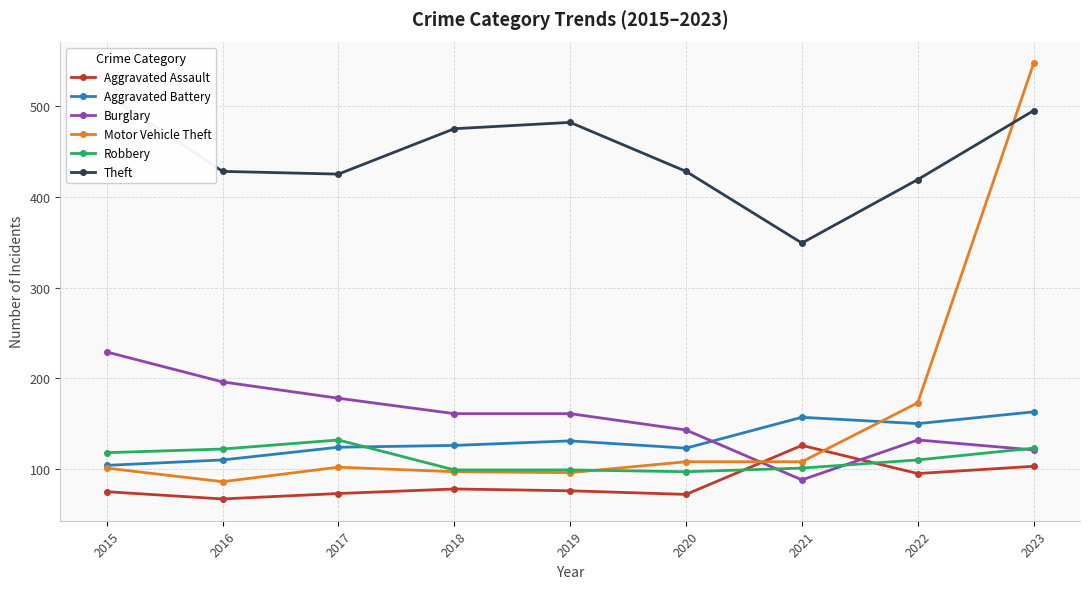

Which has a higher value, 2019 or 2022?

2022